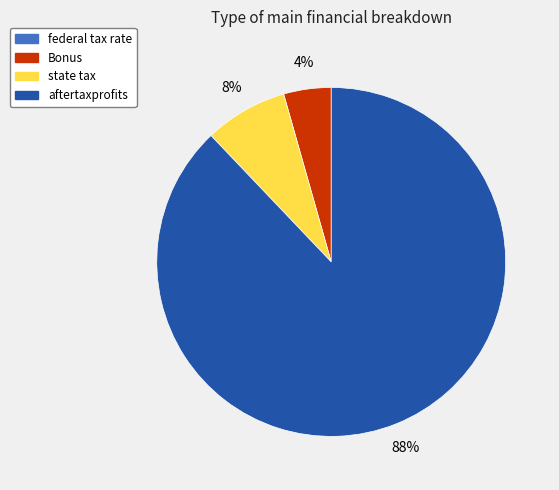

What is the majority slice?

aftertaxprofits